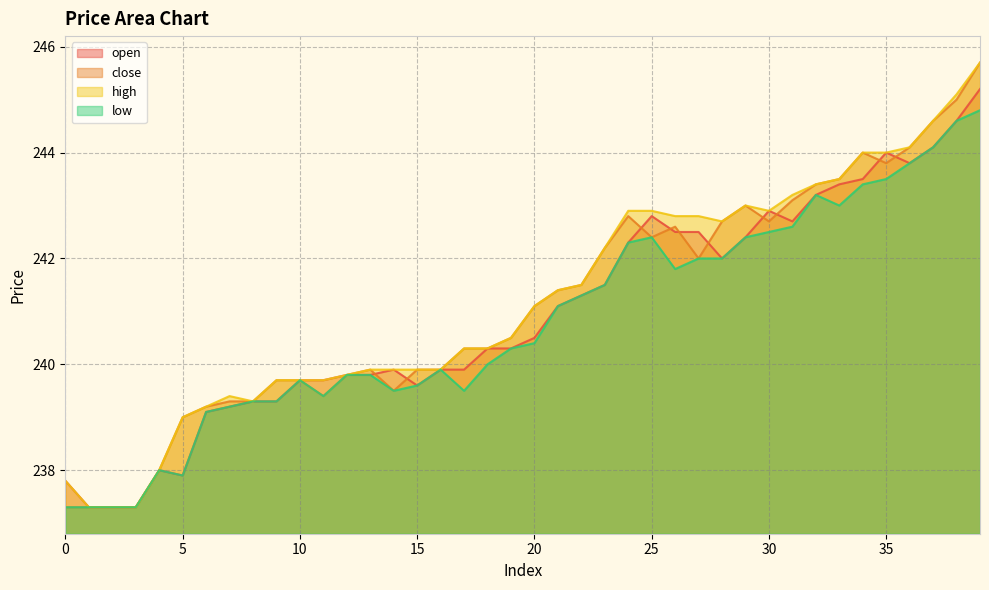

Reading left to right, what are all the values shown in this chart?

open: 237.8	237.3	237.3	237.3	238.0	237.9	239.1	239.2	239.3	239.3	239.7	239.7	239.8	239.8	239.9	239.6	239.9	239.9	240.3	240.3	240.5	241.1	241.3	241.5	242.3	242.8	242.5	242.5	242.0	242.4	242.9	242.7	243.2	243.4	243.5	244.0	243.8	244.1	244.6	245.2
close: 237.3	237.3	237.3	237.3	238.0	239.0	239.2	239.3	239.3	239.7	239.7	239.4	239.8	239.9	239.5	239.9	239.9	240.3	240.3	240.5	241.1	241.4	241.5	242.2	242.8	242.4	242.6	242.0	242.7	243.0	242.7	243.1	243.4	243.5	244.0	243.8	244.1	244.6	245.0	245.7
high: 237.8	237.3	237.3	237.3	238.0	239.0	239.2	239.4	239.3	239.7	239.7	239.7	239.8	239.9	239.9	239.9	239.9	240.3	240.3	240.5	241.1	241.4	241.5	242.2	242.9	242.9	242.8	242.8	242.7	243.0	242.9	243.2	243.4	243.5	244.0	244.0	244.1	244.6	245.1	245.7
low: 237.3	237.3	237.3	237.3	238.0	237.9	239.1	239.2	239.3	239.3	239.7	239.4	239.8	239.8	239.5	239.6	239.9	239.5	240.0	240.3	240.4	241.1	241.3	241.5	242.3	242.4	241.8	242.0	242.0	242.4	242.5	242.6	243.2	243.0	243.4	243.5	243.8	244.1	244.6	244.8